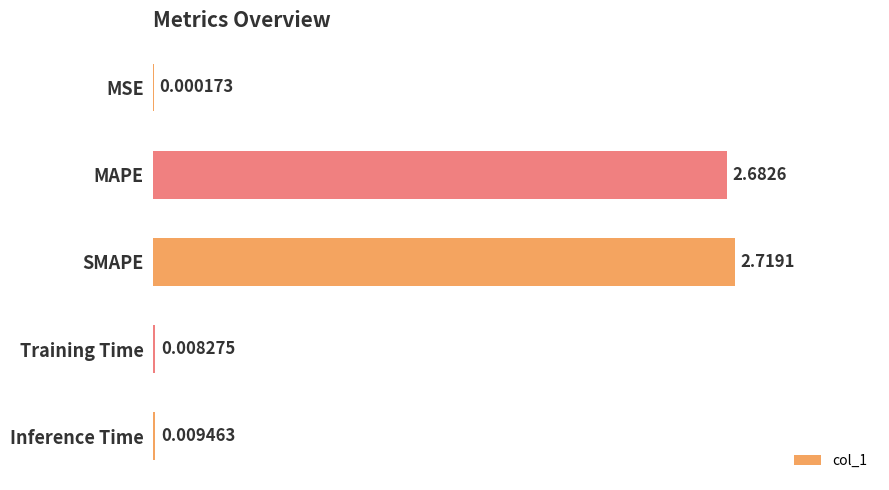

What is the sum of all values?

5.4